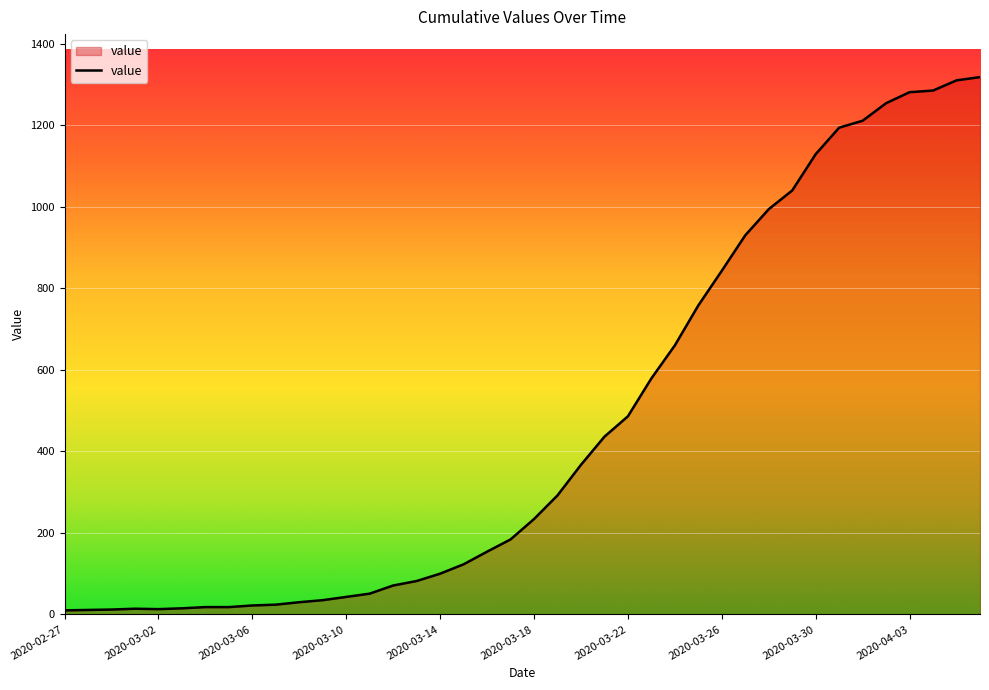

What is the difference between the maximum and minimum values?

1308